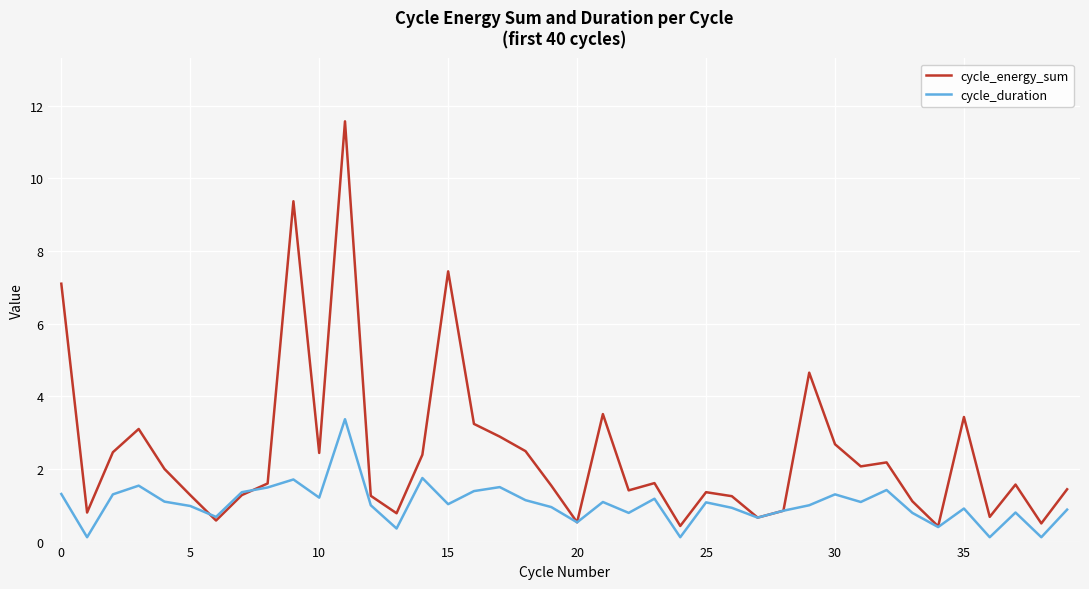

Rank the series by their average value, from highest to lowest.

cycle_energy_sum, cycle_duration